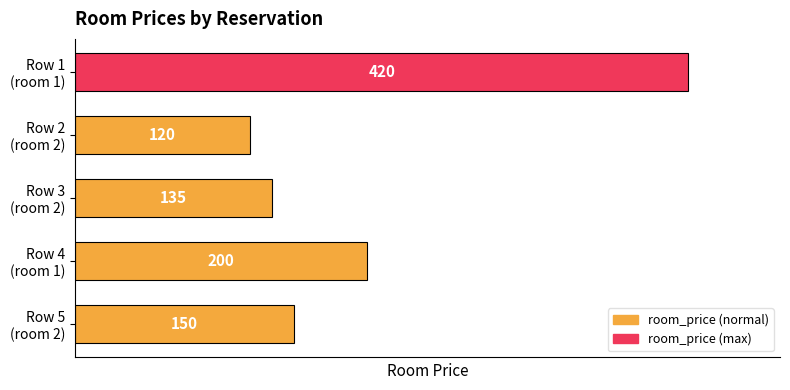

What is the smallest value displayed?

120